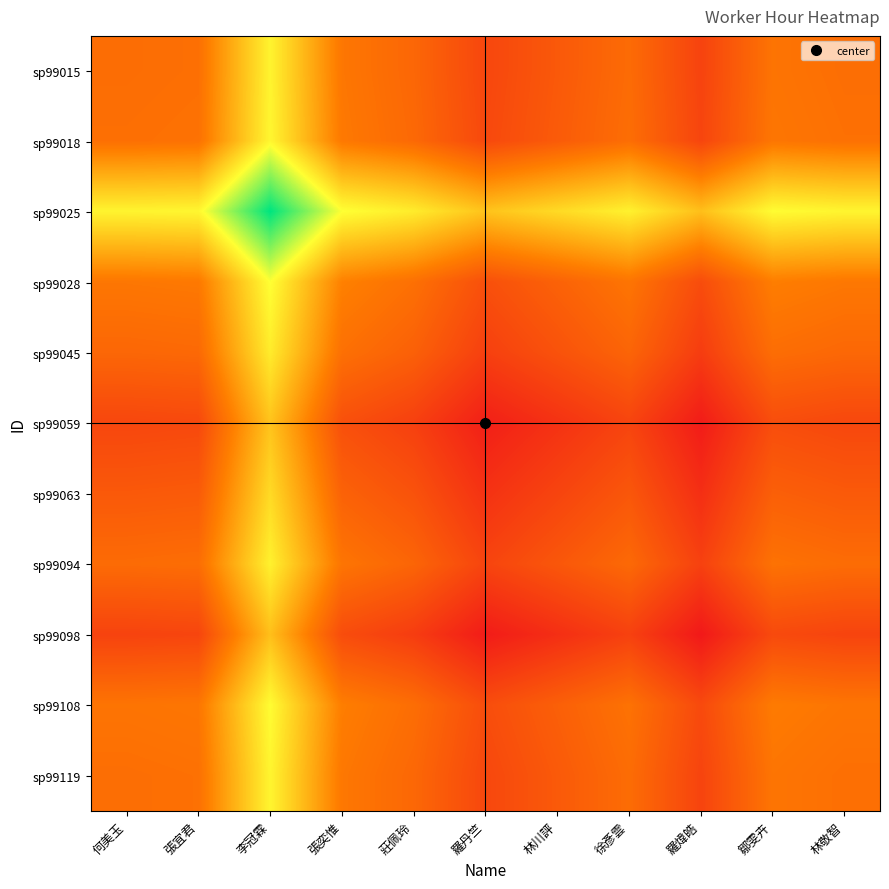

Reading left to right, transcribe all the data shown in this chart.

sp99015: 何美玉=8.2	張宜君=8.3	李冠霖=14.2	張奕惟=8.7	莊佩玲=7.8	羅丹竺=6.0	林川評=7.0	徐彥雲=8.0	羅煒皓=5.8	鄒雯卉=8.5	林敬智=8.2
sp99018: 何美玉=8.3	張宜君=8.4	李冠霖=14.4	張奕惟=8.8	莊佩玲=7.9	羅丹竺=6.1	林川評=7.1	徐彥雲=8.2	羅煒皓=6.0	鄒雯卉=8.6	林敬智=8.3
sp99025: 何美玉=14.2	張宜君=14.4	李冠霖=20.3	張奕惟=14.7	莊佩玲=13.9	羅丹竺=12.1	林川評=13.1	徐彥雲=14.1	羅煒皓=11.9	鄒雯卉=14.6	林敬智=14.3
sp99028: 何美玉=8.7	張宜君=8.8	李冠霖=14.7	張奕惟=9.2	莊佩玲=8.3	羅丹竺=6.5	林川評=7.5	徐彥雲=8.6	羅煒皓=6.3	鄒雯卉=9.0	林敬智=8.7
sp99045: 何美玉=7.8	張宜君=7.9	李冠霖=13.9	張奕惟=8.3	莊佩玲=7.4	羅丹竺=5.7	林川評=6.7	徐彥雲=7.7	羅煒皓=5.5	鄒雯卉=8.2	林敬智=7.8
sp99059: 何美玉=6.0	張宜君=6.1	李冠霖=12.1	張奕惟=6.5	莊佩玲=5.7	羅丹竺=3.9	林川評=4.9	徐彥雲=5.9	羅煒皓=3.7	鄒雯卉=6.4	林敬智=6.1
sp99063: 何美玉=7.0	張宜君=7.1	李冠霖=13.1	張奕惟=7.5	莊佩玲=6.7	羅丹竺=4.9	林川評=5.9	徐彥雲=6.9	羅煒皓=4.7	鄒雯卉=7.4	林敬智=7.1
sp99094: 何美玉=8.0	張宜君=8.2	李冠霖=14.1	張奕惟=8.6	莊佩玲=7.7	羅丹竺=5.9	林川評=6.9	徐彥雲=7.9	羅煒皓=5.7	鄒雯卉=8.4	林敬智=8.1
sp99098: 何美玉=5.8	張宜君=6.0	李冠霖=11.9	張奕惟=6.3	莊佩玲=5.5	羅丹竺=3.7	林川評=4.7	徐彥雲=5.7	羅煒皓=3.5	鄒雯卉=6.2	林敬智=5.9
sp99108: 何美玉=8.5	張宜君=8.6	李冠霖=14.6	張奕惟=9.0	莊佩玲=8.2	羅丹竺=6.4	林川評=7.4	徐彥雲=8.4	羅煒皓=6.2	鄒雯卉=8.9	林敬智=8.6
sp99119: 何美玉=8.2	張宜君=8.3	李冠霖=14.3	張奕惟=8.7	莊佩玲=7.8	羅丹竺=6.1	林川評=7.1	徐彥雲=8.1	羅煒皓=5.9	鄒雯卉=8.6	林敬智=8.2